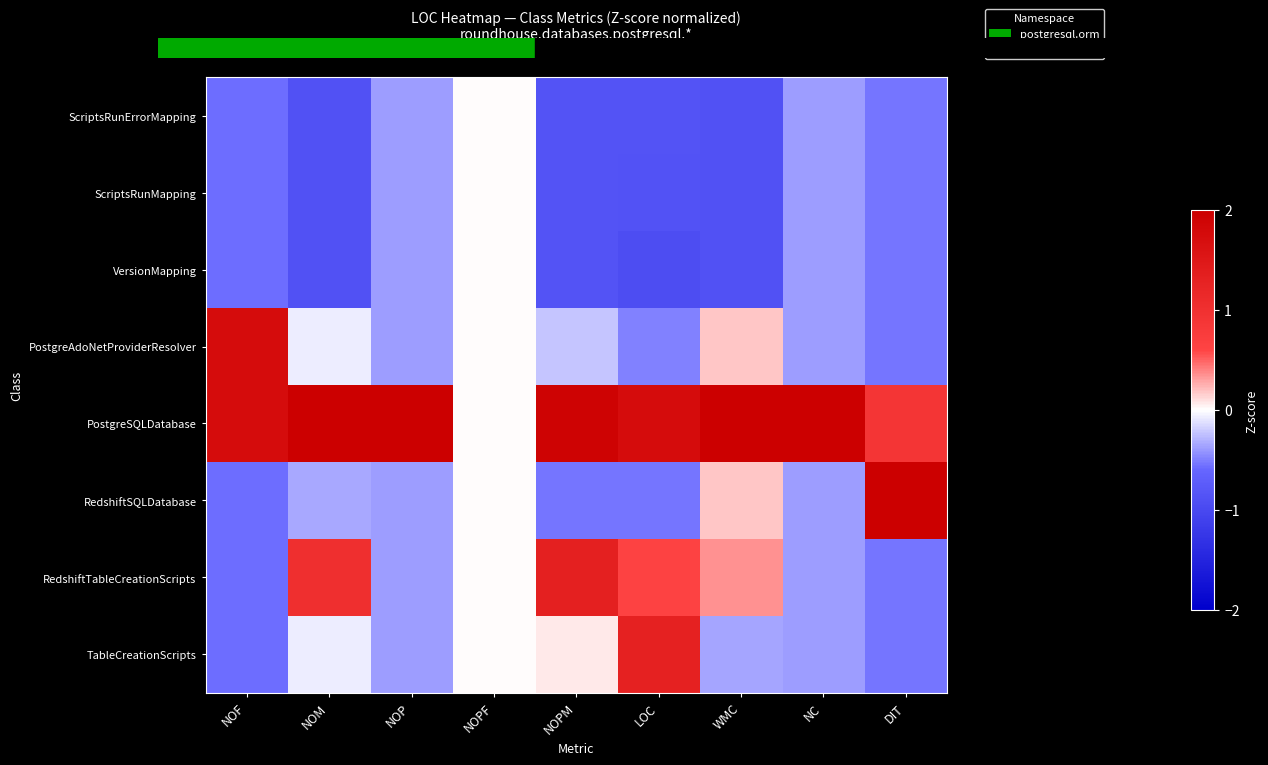

Reading left to right, transcribe all the data shown in this chart.

ScriptsRunErrorMapping: NOF=-0.6	NOM=-0.9	NOP=-0.4	NOPF=0.0	NOPM=-0.9	LOC=-0.8	WMC=-0.9	NC=-0.4	DIT=-0.5
ScriptsRunMapping: NOF=-0.6	NOM=-0.9	NOP=-0.4	NOPF=0.0	NOPM=-0.9	LOC=-0.9	WMC=-0.9	NC=-0.4	DIT=-0.5
VersionMapping: NOF=-0.6	NOM=-0.9	NOP=-0.4	NOPF=0.0	NOPM=-0.9	LOC=-0.9	WMC=-0.9	NC=-0.4	DIT=-0.5
PostgreAdoNetProviderResolver: NOF=1.7	NOM=-0.1	NOP=-0.4	NOPF=0.0	NOPM=-0.2	LOC=-0.5	WMC=0.2	NC=-0.4	DIT=-0.5
PostgreSQLDatabase: NOF=1.7	NOM=2.1	NOP=2.6	NOPF=0.0	NOPM=1.9	LOC=1.7	WMC=2.3	NC=2.6	DIT=0.9
RedshiftSQLDatabase: NOF=-0.6	NOM=-0.3	NOP=-0.4	NOPF=0.0	NOPM=-0.5	LOC=-0.5	WMC=0.2	NC=-0.4	DIT=2.3
RedshiftTableCreationScripts: NOF=-0.6	NOM=1.0	NOP=-0.4	NOPF=0.0	NOPM=1.3	LOC=0.6	WMC=0.4	NC=-0.4	DIT=-0.5
TableCreationScripts: NOF=-0.6	NOM=-0.1	NOP=-0.4	NOPF=0.0	NOPM=0.1	LOC=1.3	WMC=-0.4	NC=-0.4	DIT=-0.5